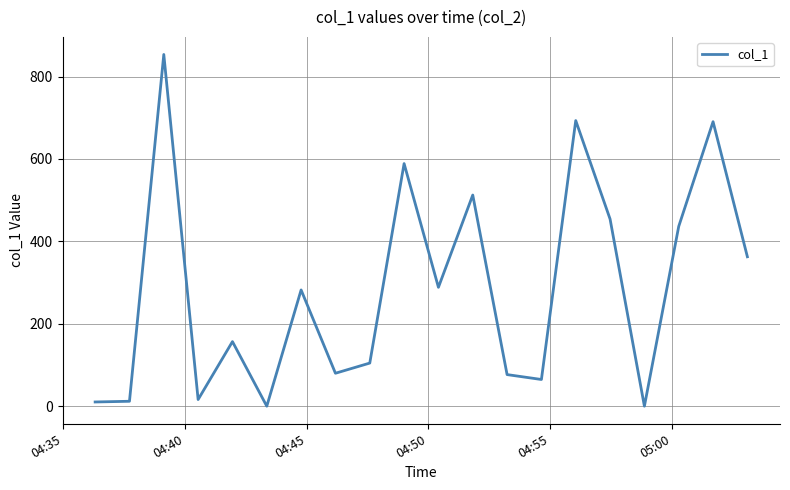

What is the sum of all values?

5684.1